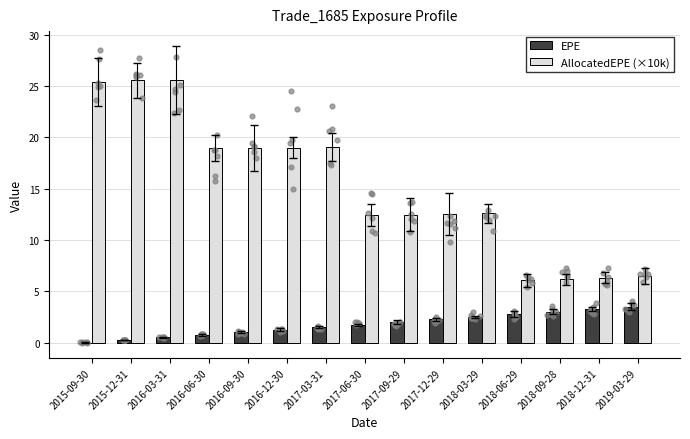

Which series has the largest total across all categories?

AllocatedEPE (×10k)